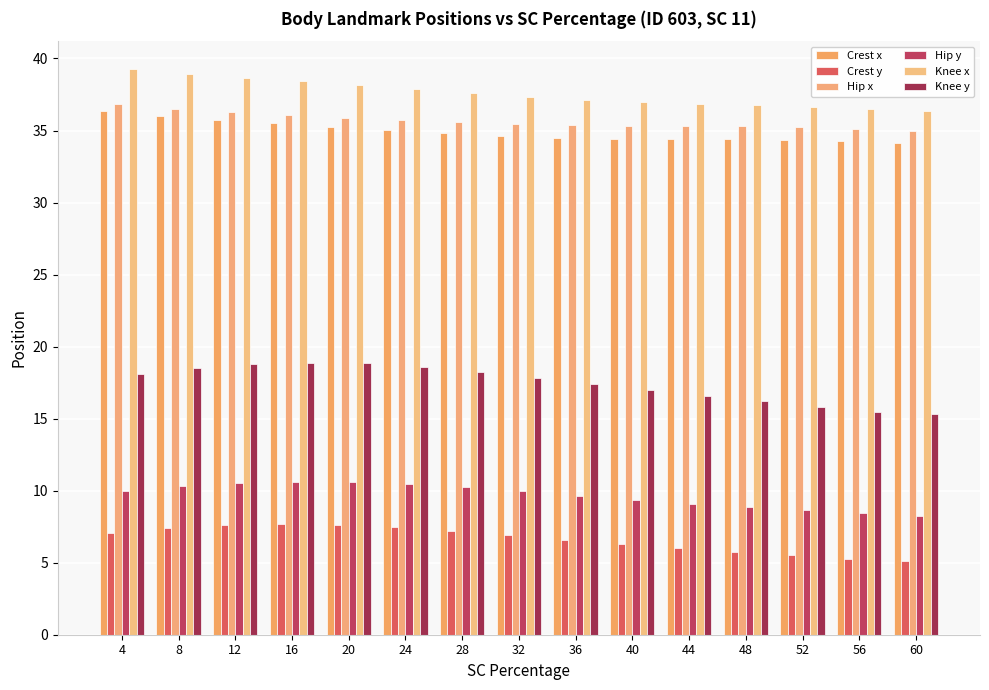

The Hip y series shows 10.5 at 24. True or false?

True